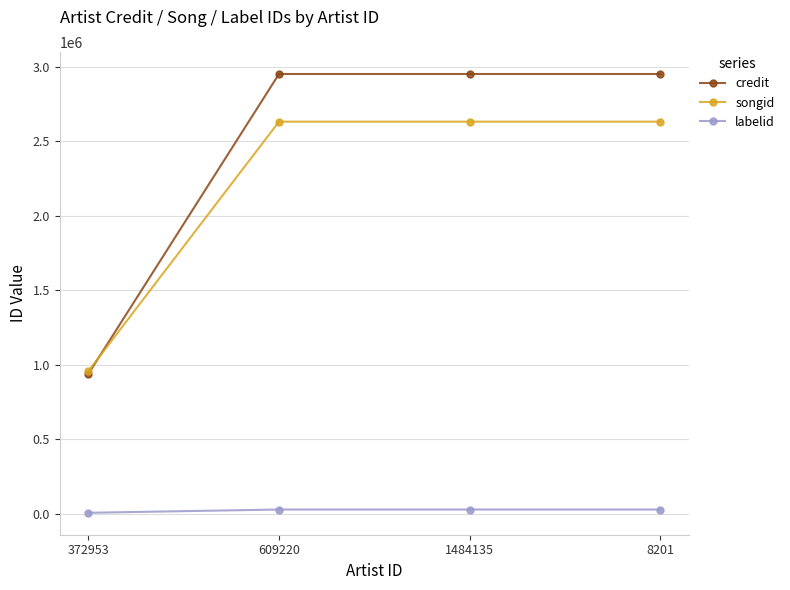

What are all the series names shown in the legend?

credit, songid, labelid